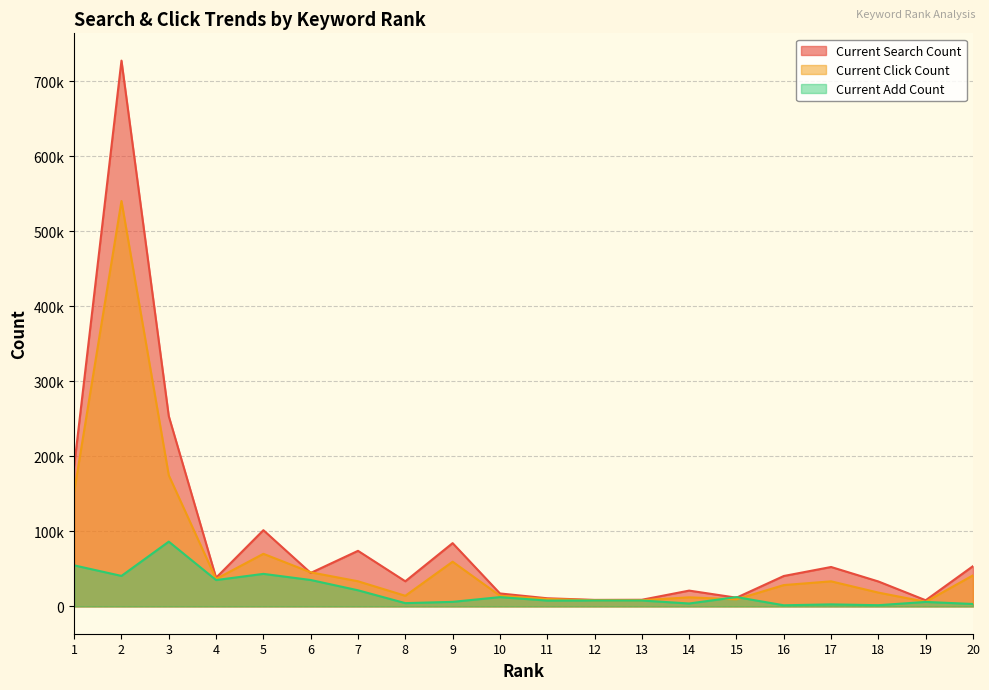

Reading left to right, list all the values displayed in this chart.

Current Search Count: 186986	727617	253700	38259	101654	44648	74119	33522	84379	17308	10884	8718	8877	21099	11651	40572	52580	33261	8225	53719
Current Click Count: 152725	540475	174802	36619	70150	45460	33546	14192	59627	14283	9888	8245	8275	12144	9432	28468	33463	18432	6173	41462
Current Add Count: 54760	40682	86381	35163	43407	35249	21525	4395	6109	12415	7804	7913	7881	3921	12459	1540	2731	1642	5999	3257